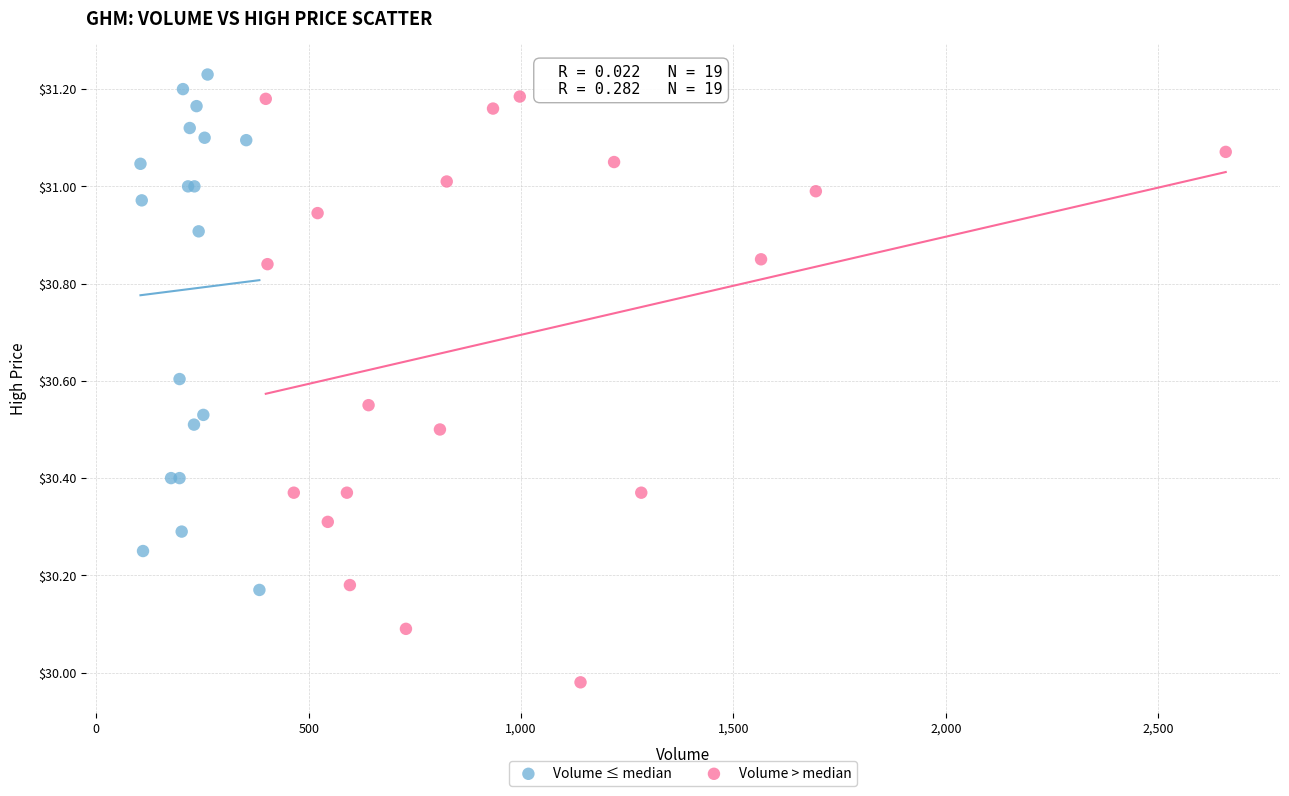

Which series has the widest spread of Y values?

Volume > median